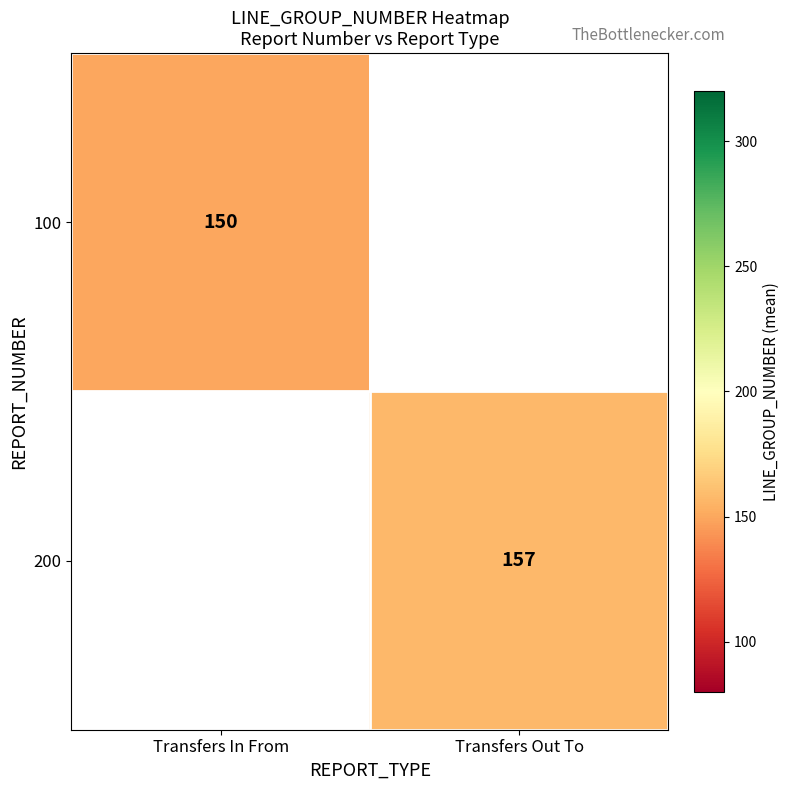

True or false: 100 has a value of 150 at Transfers In From.

True